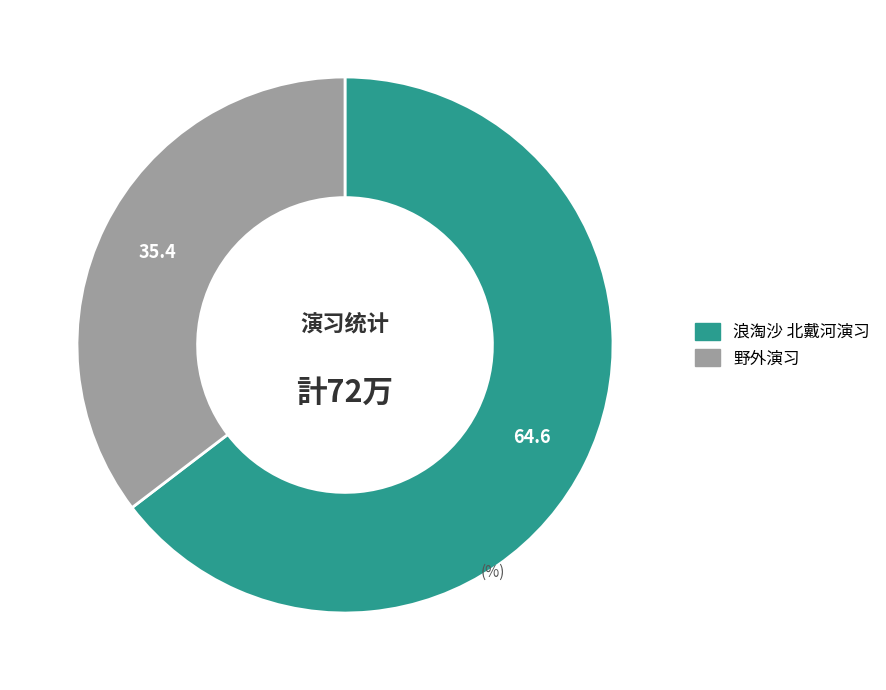

Is it true that 野外演习 is 35% of the pie?

True